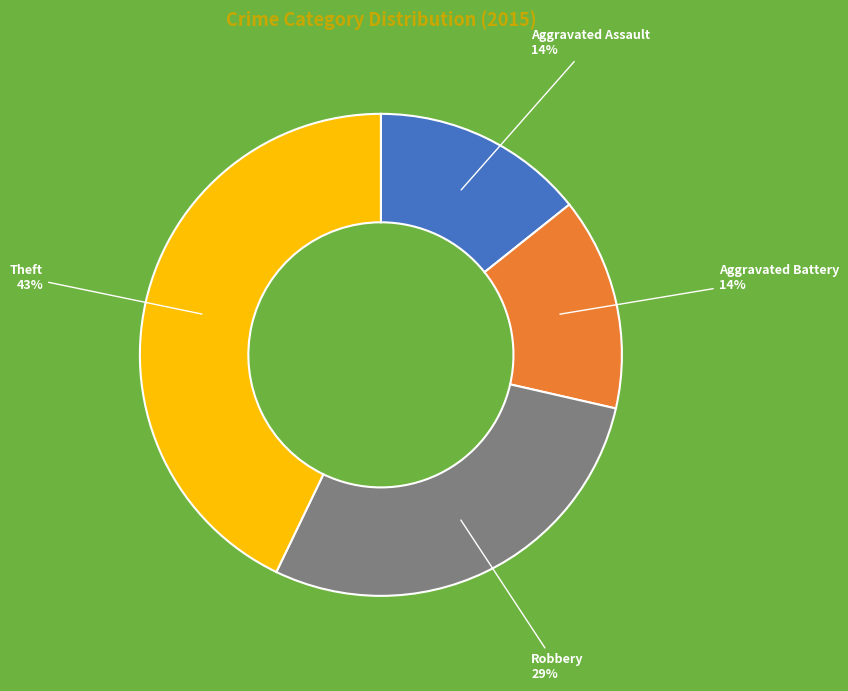

To the nearest percent, what is the difference between the Theft and Aggravated Battery slice percentages?

29%